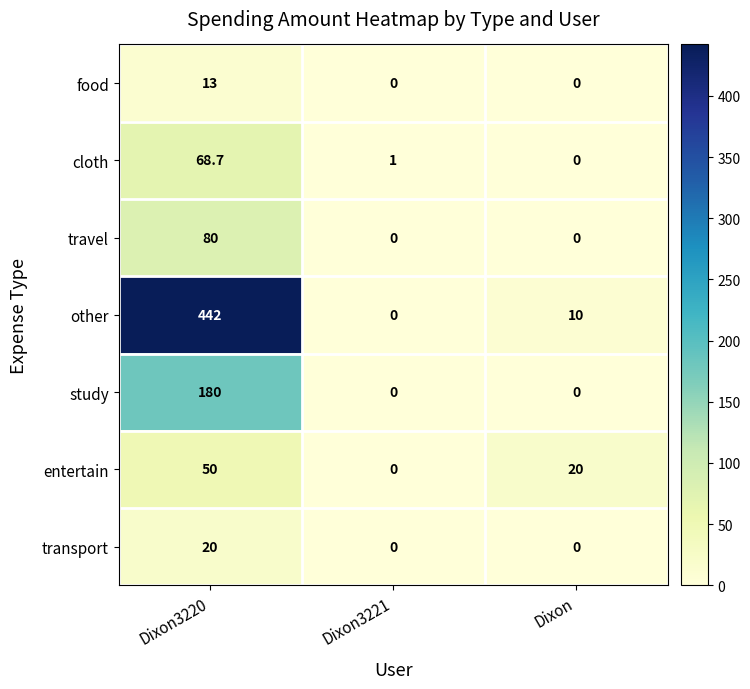

Which category has the highest value across all series?

Dixon3220